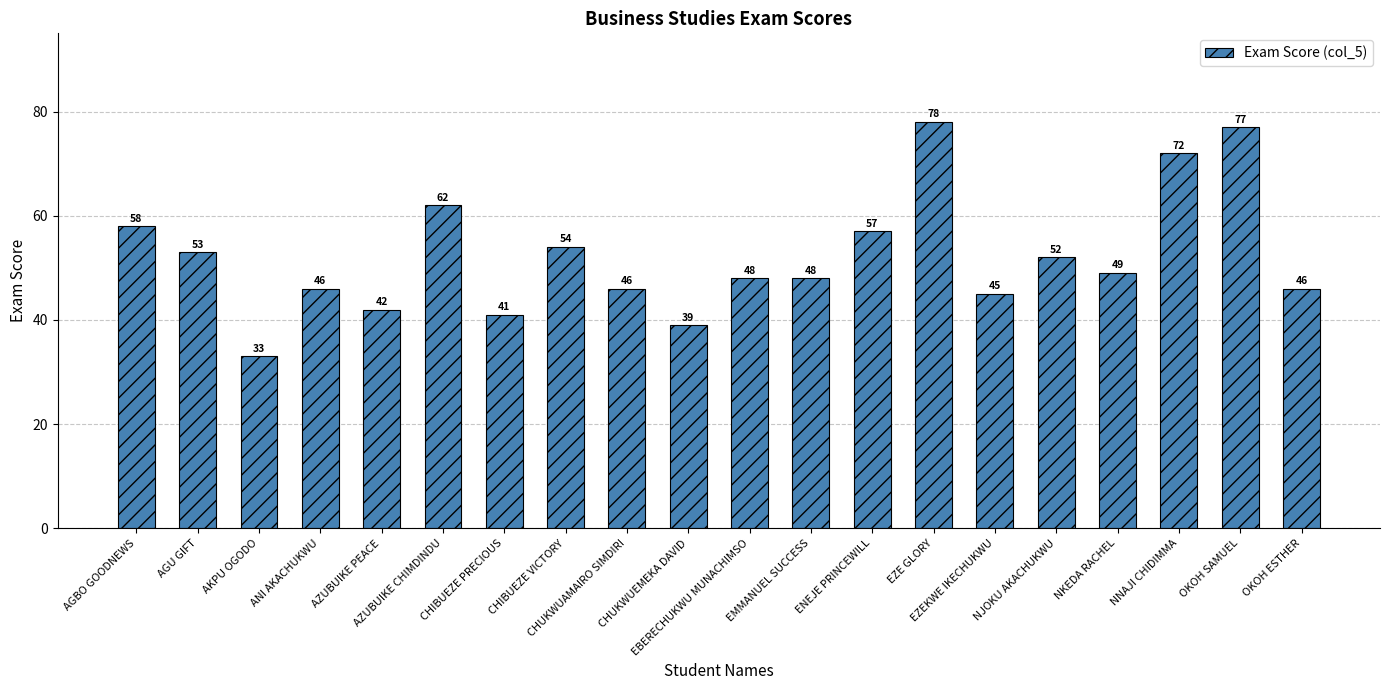

What is the difference between the maximum and minimum values?

45